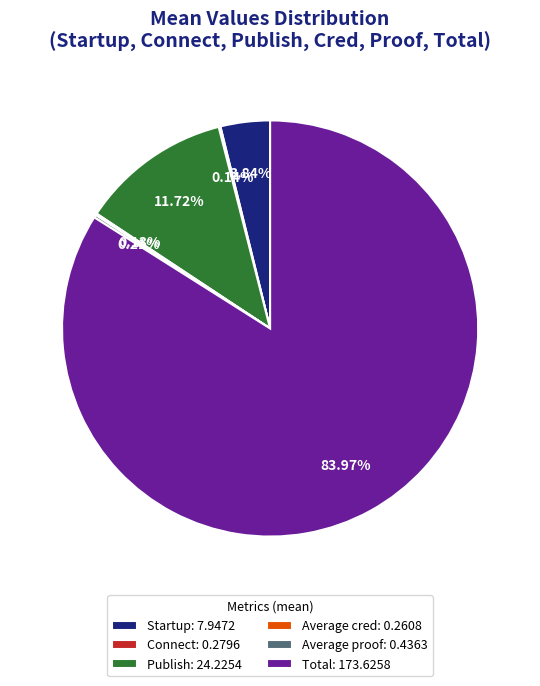

To the nearest percent, what is the difference between the largest and smallest slice percentages?

84%